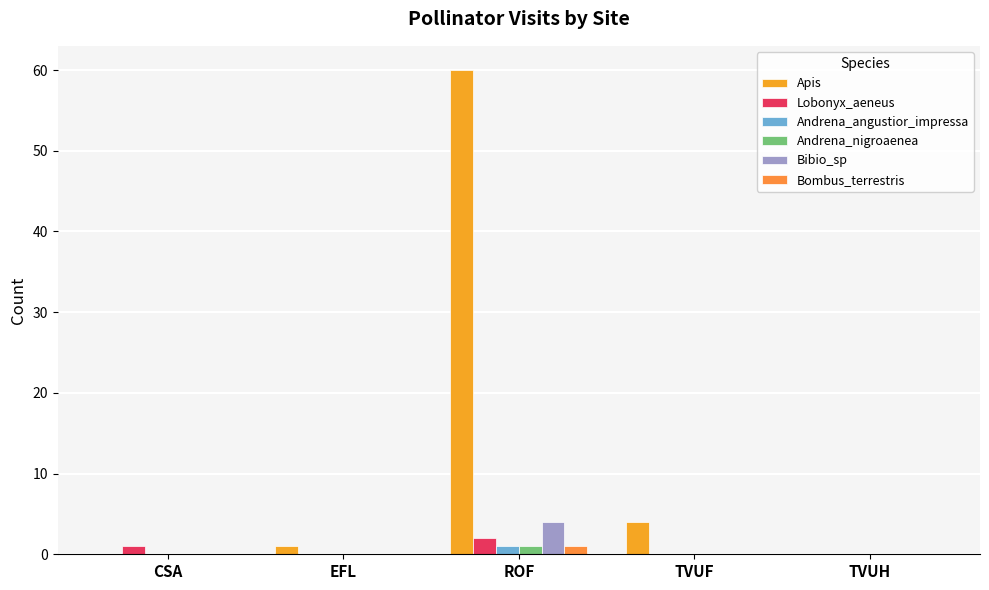

What is the spread (max minus min) of values at CSA?

1